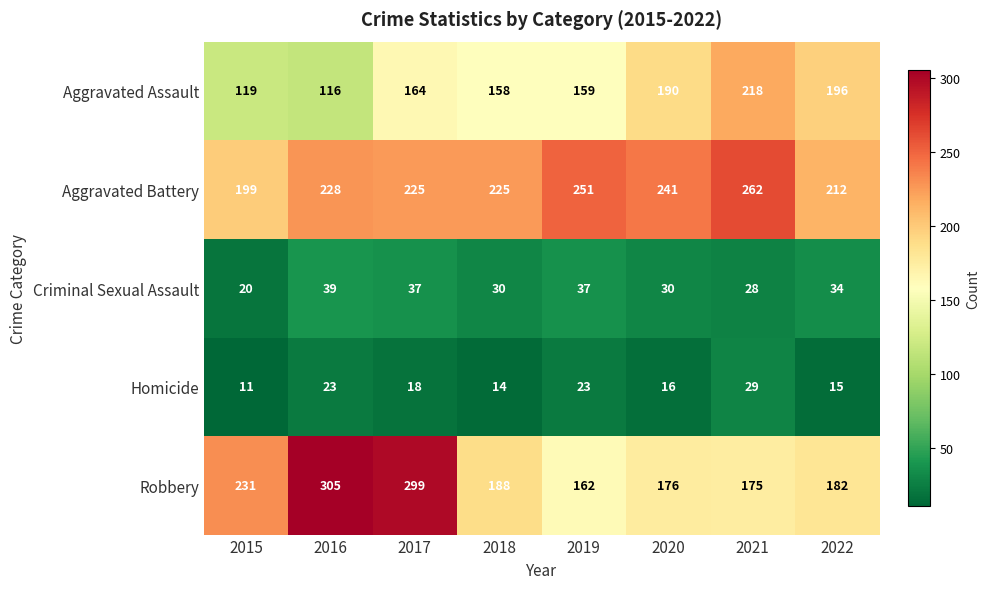

At 2022, list the series in order from largest to smallest.

Aggravated Battery, Aggravated Assault, Robbery, Criminal Sexual Assault, Homicide